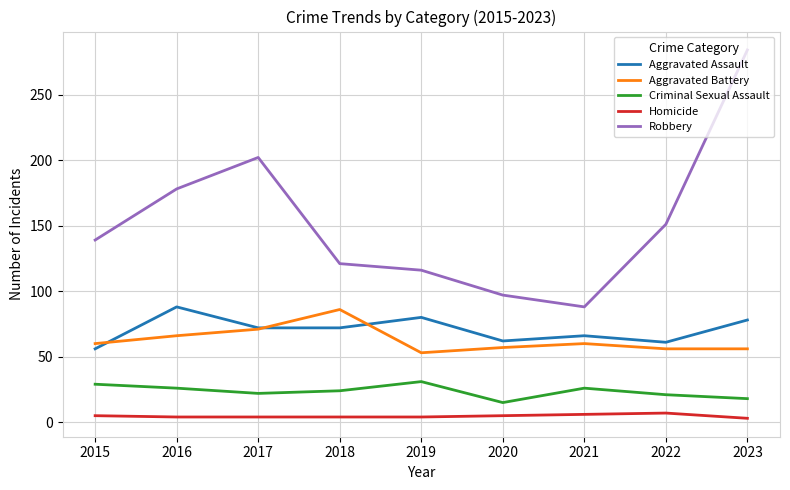

What is the average value of the Aggravated Assault series?

71